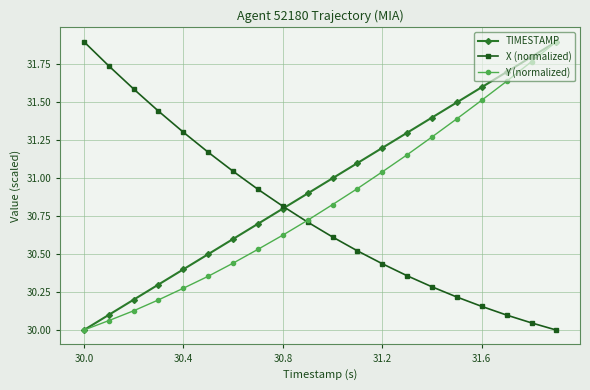

What is the maximum value for Y (normalized)?

31.9